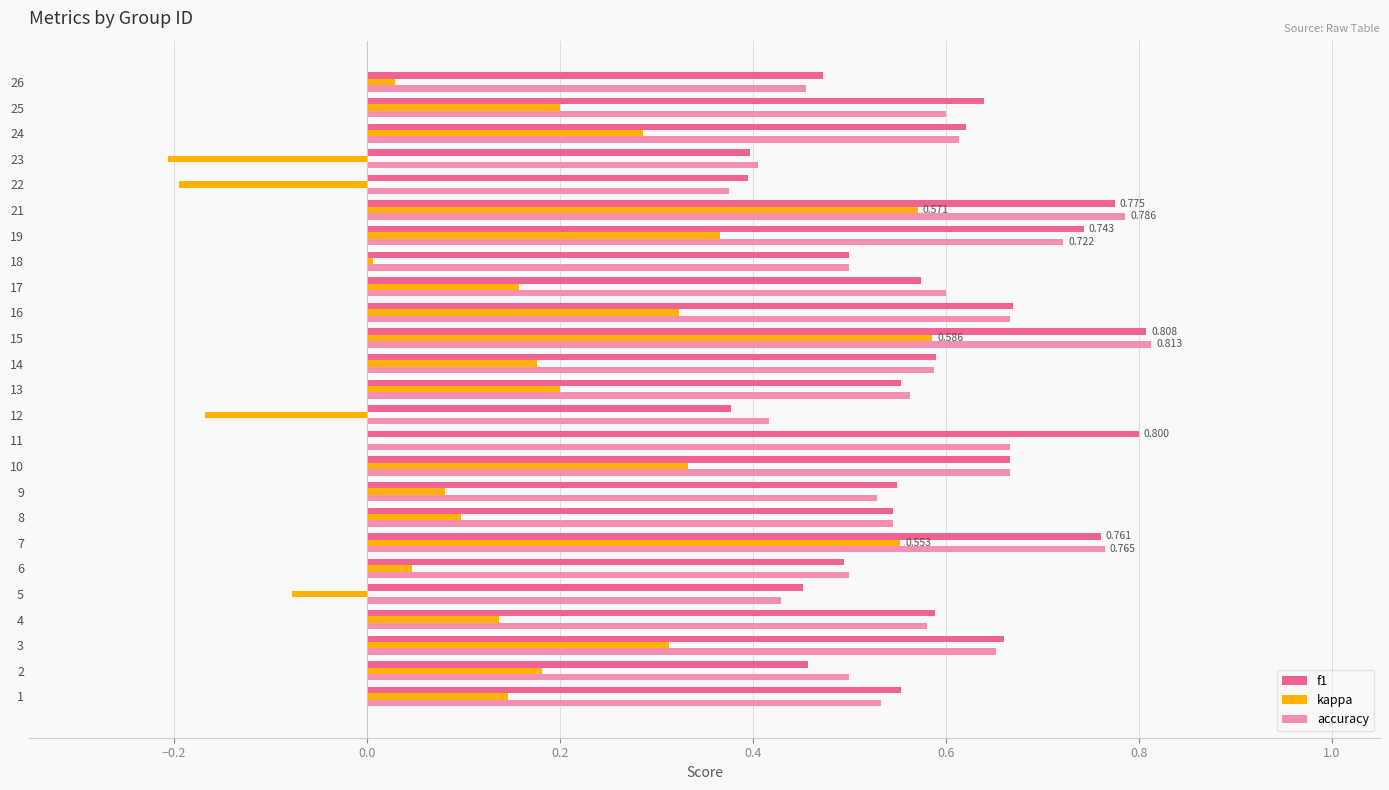

Is the value of accuracy at 6 greater than the value of f1 at 19?

No